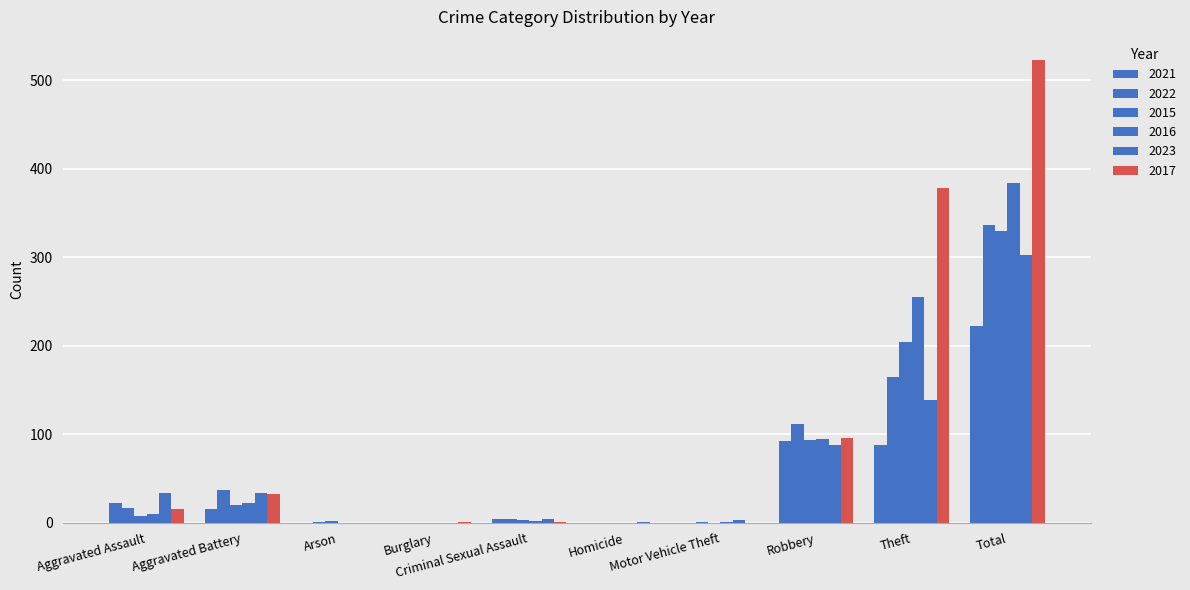

Are the bars horizontal?

No